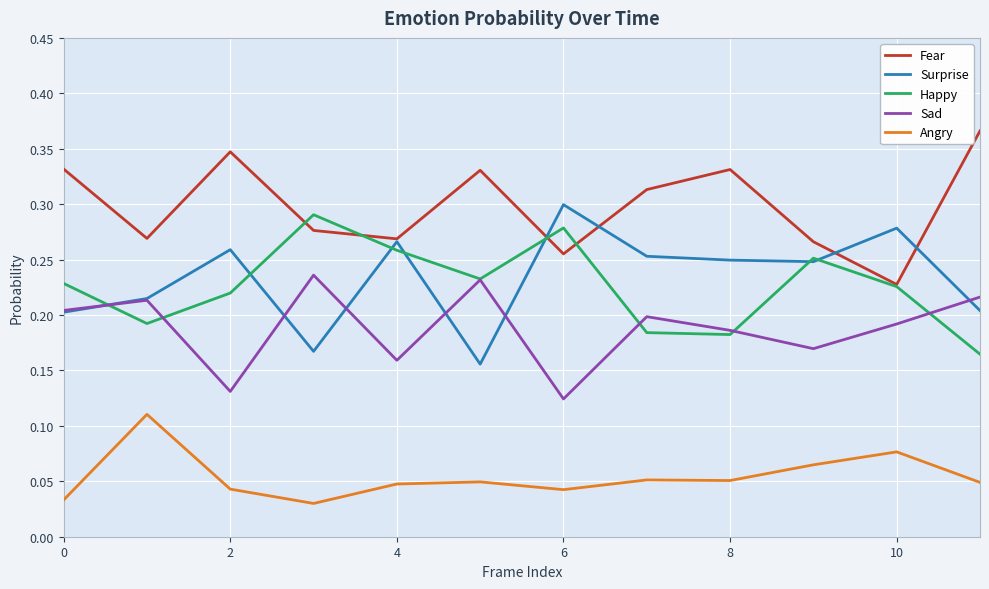

Which series has the largest total across all categories?

Fear